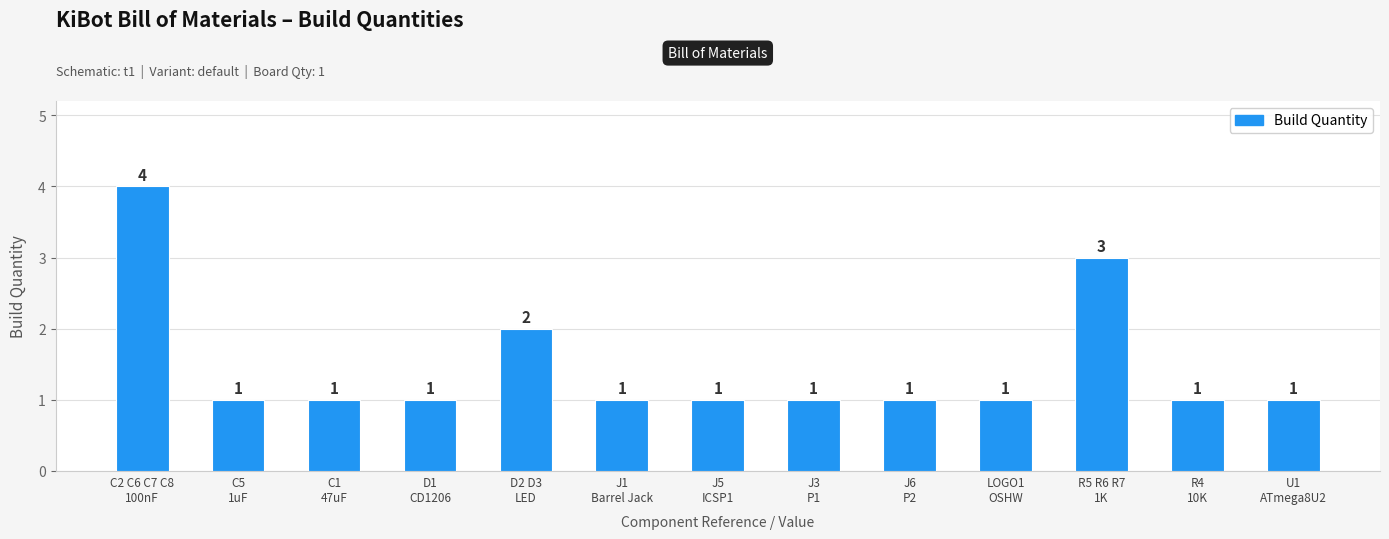

What is the greatest value displayed?

4